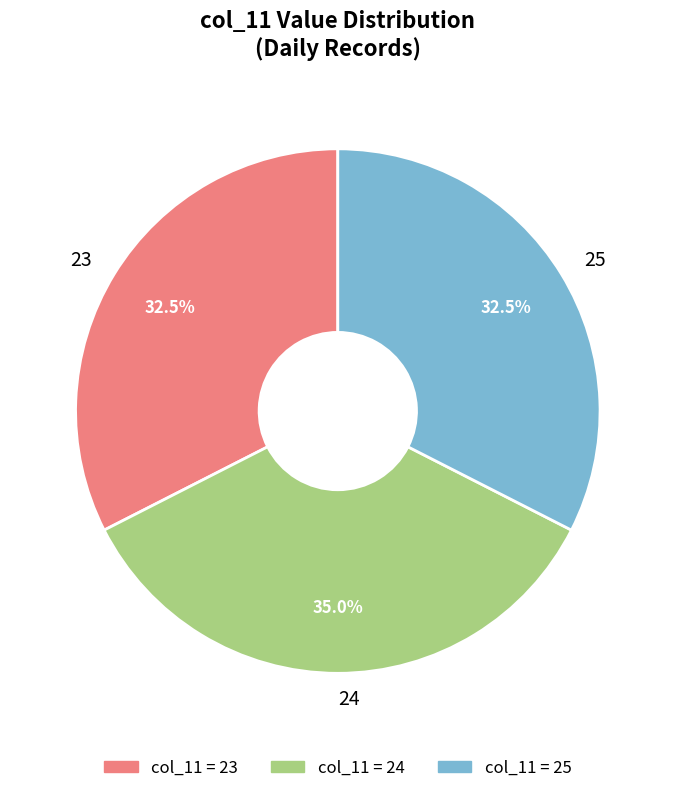

Is there any slice that represents more than half of the pie?

No